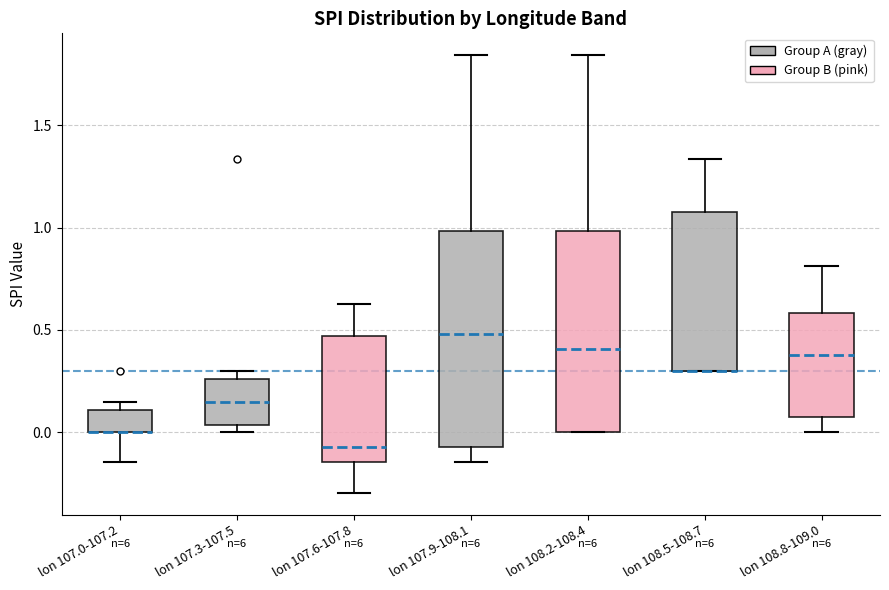

Reading left to right, transcribe this box plot: for each box, give where its median line is, the range the box spans, and where its two whiskers end, as read against the y-axis. The values are not printed on the chart, so give them approximately, as read against the axis.

lon 107.0-107.2: median 0.00 (drawn on the box's lower edge), box 0.00 to 0.10, whiskers -0.15 to 0.15
lon 107.3-107.5: median 0.15, box 0.05 to 0.25, whiskers 0.00 to 0.30
lon 107.6-107.8: median -0.05, box -0.15 to 0.45, whiskers -0.30 to 0.60
lon 107.9-108.1: median 0.50, box -0.05 to 1.00, whiskers -0.15 to 1.85
lon 108.2-108.4: median 0.40, box 0.00 to 1.00, whiskers 0.00 to 1.85
lon 108.5-108.7: median 0.30 (drawn on the box's lower edge), box 0.30 to 1.05, whiskers 0.30 to 1.35
lon 108.8-109.0: median 0.40, box 0.05 to 0.60, whiskers 0.00 to 0.80